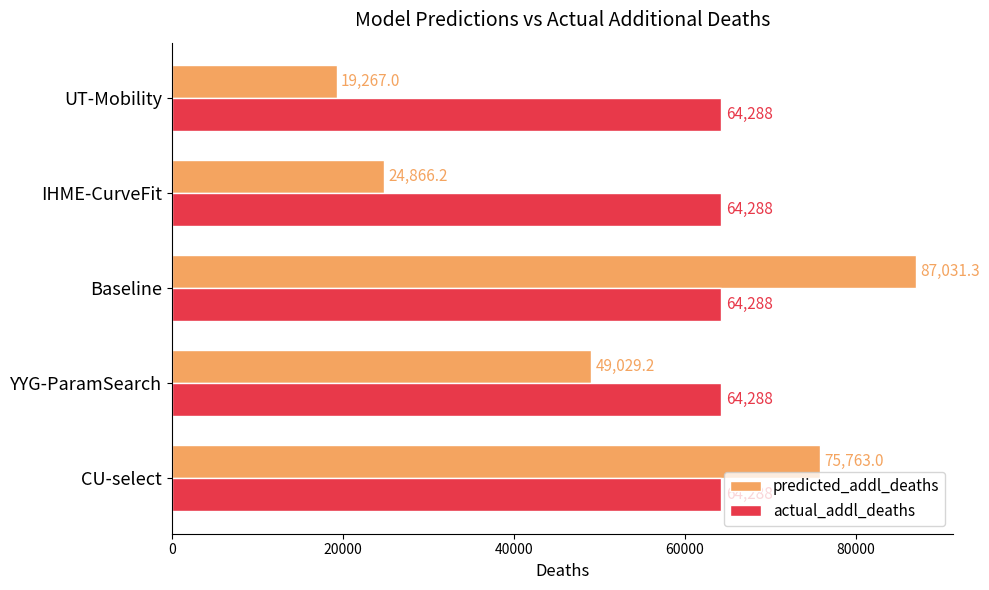

How many series are shown in this chart?

2